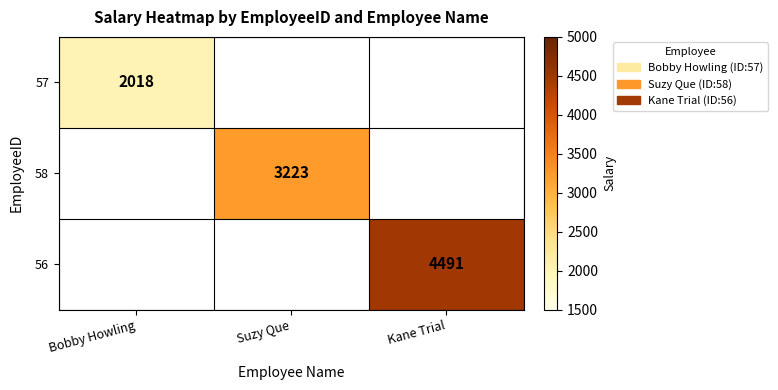

At how many categories does at least one series exceed 3238?

1